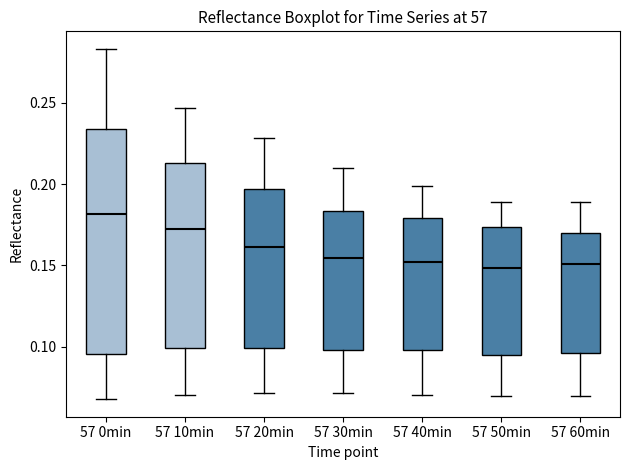

Where does the median line of the box for 57 0min sit on the y-axis? The values are not printed on the chart, so give them approximately, as read against the axis.

0.180